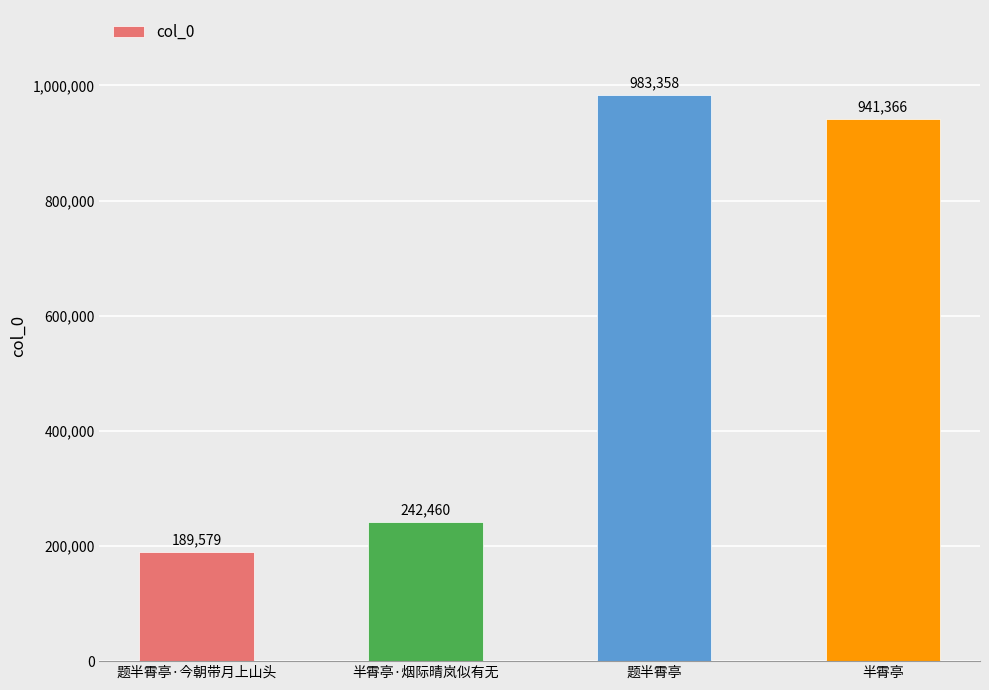

What is the difference between the maximum and minimum values?

793779